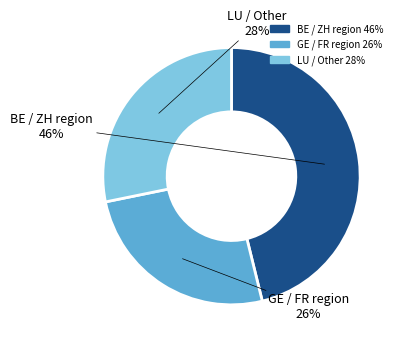

To the nearest percent, what is the average slice percentage?

33%